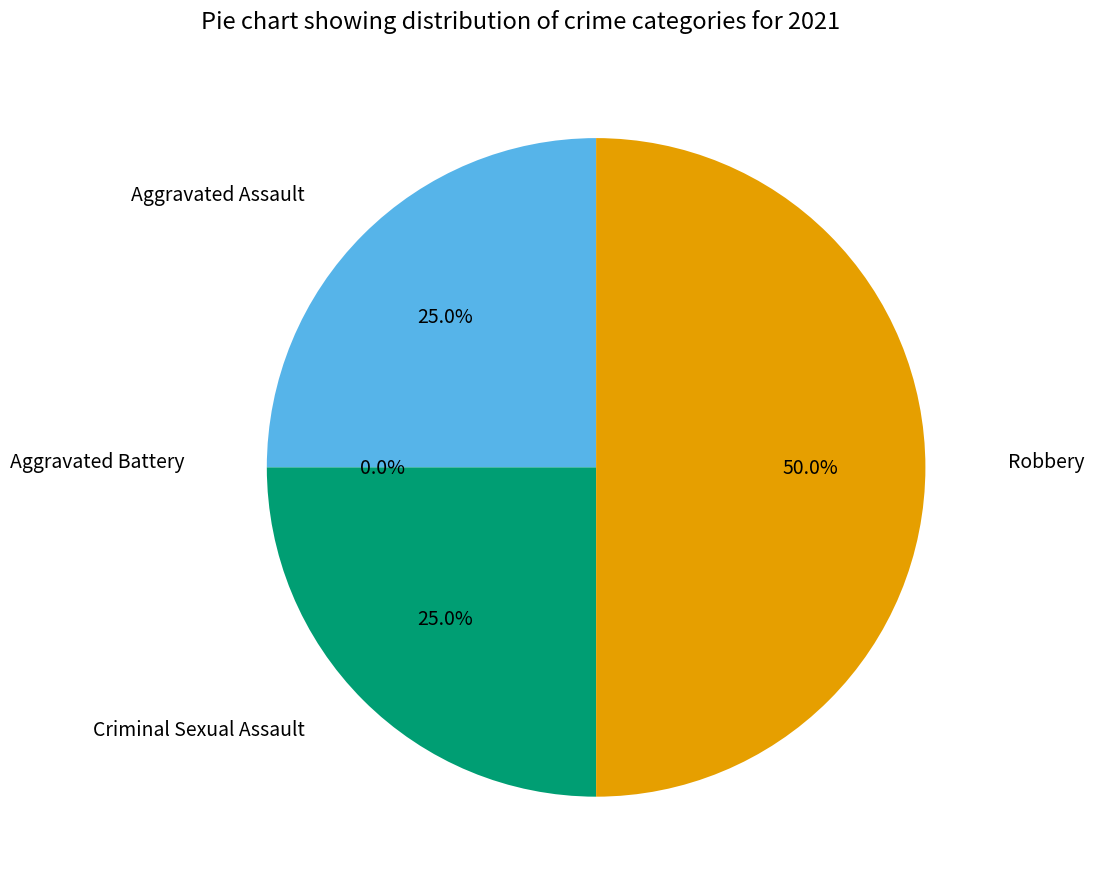

To the nearest percent, what is the difference between the largest and smallest slice percentages?

50%